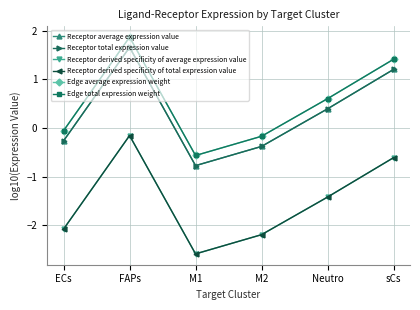

True or false: Receptor derived specificity of total expression value and Receptor total expression value intersect in this chart.

False